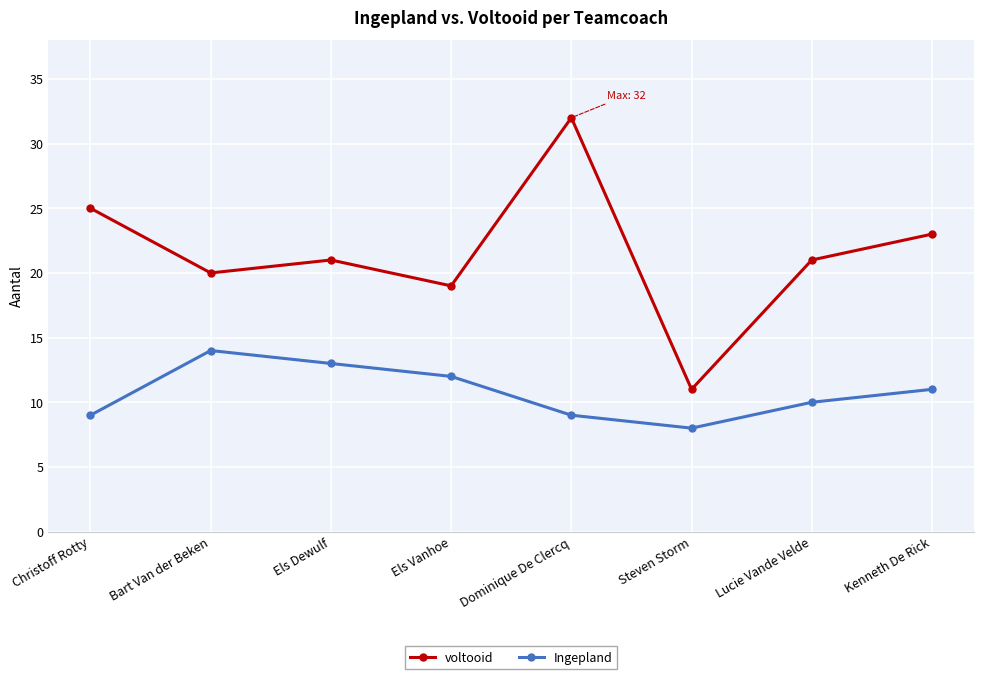

What is the difference between the maximum and second lowest values in the Ingepland series?

5